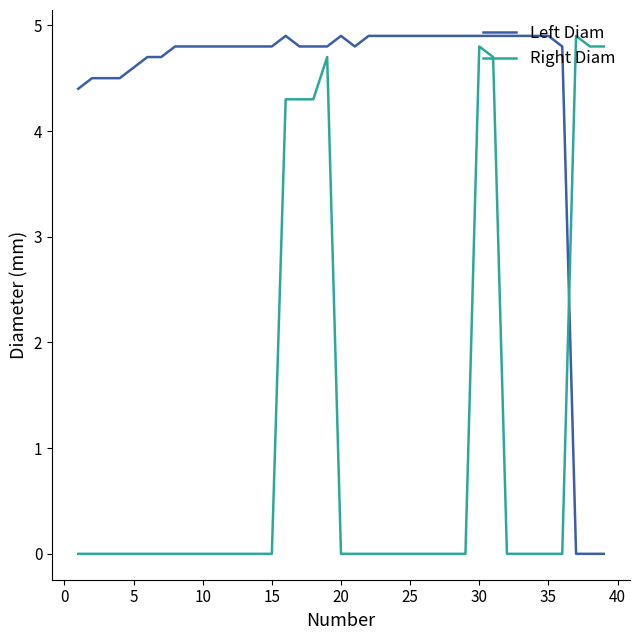

What are all the series names shown in the legend?

Left Diam, Right Diam